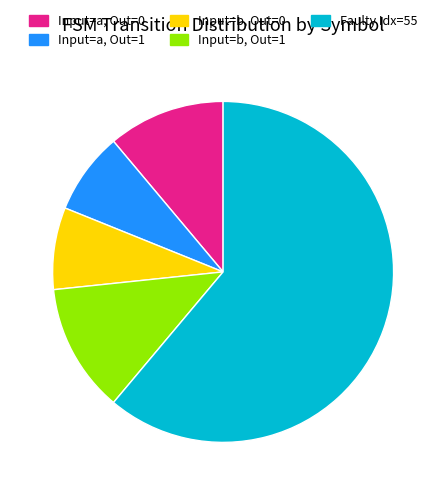

What is the majority slice?

Faulty Idx=55